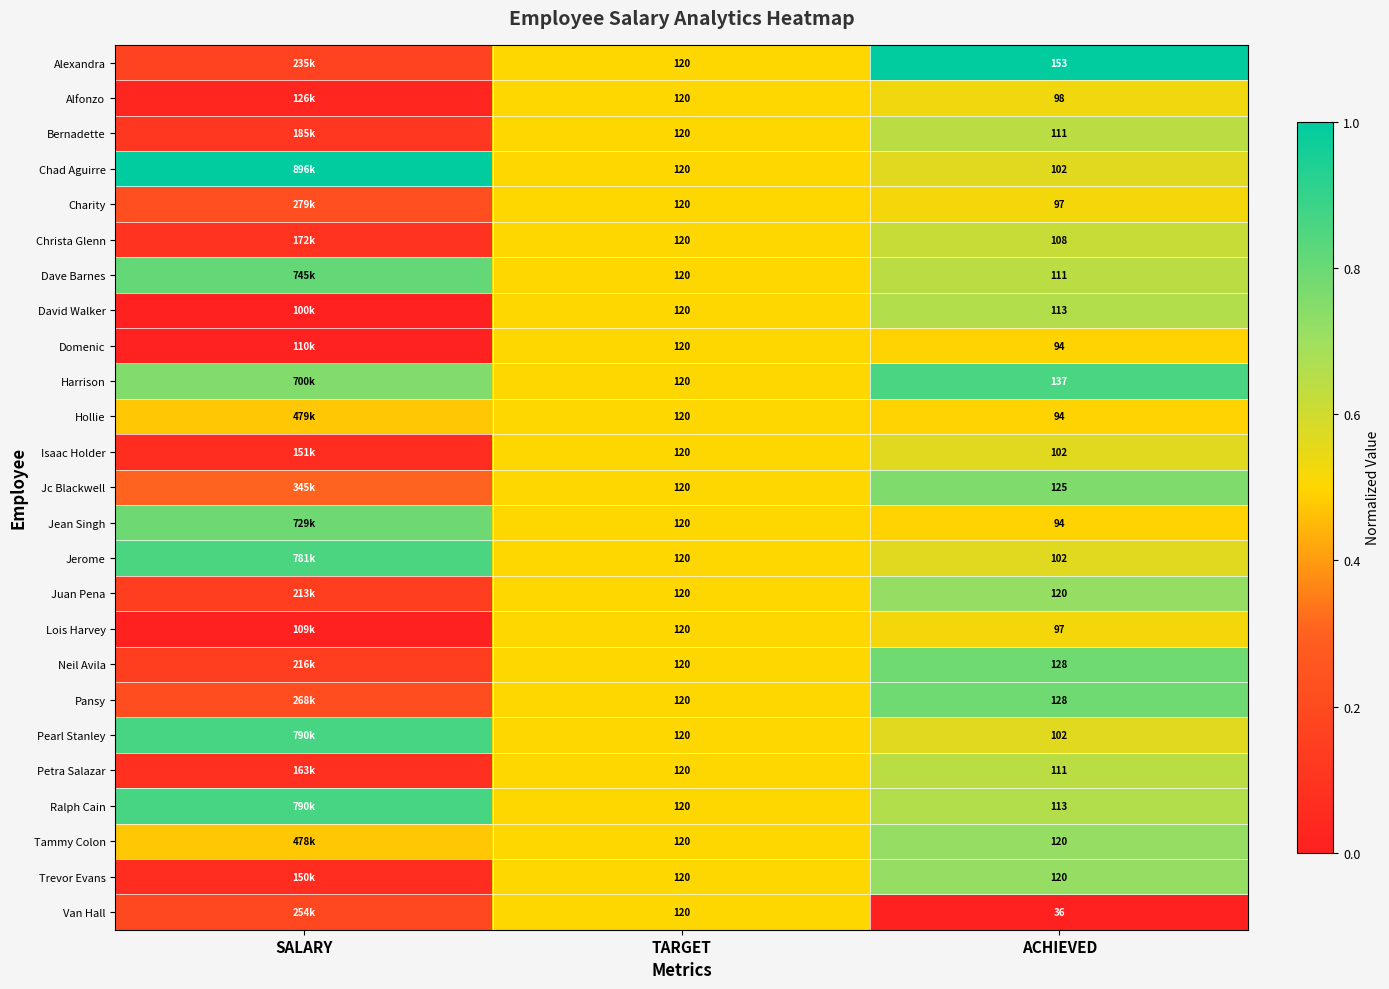

Which series changed the most between TARGET and ACHIEVED?

Van Hall